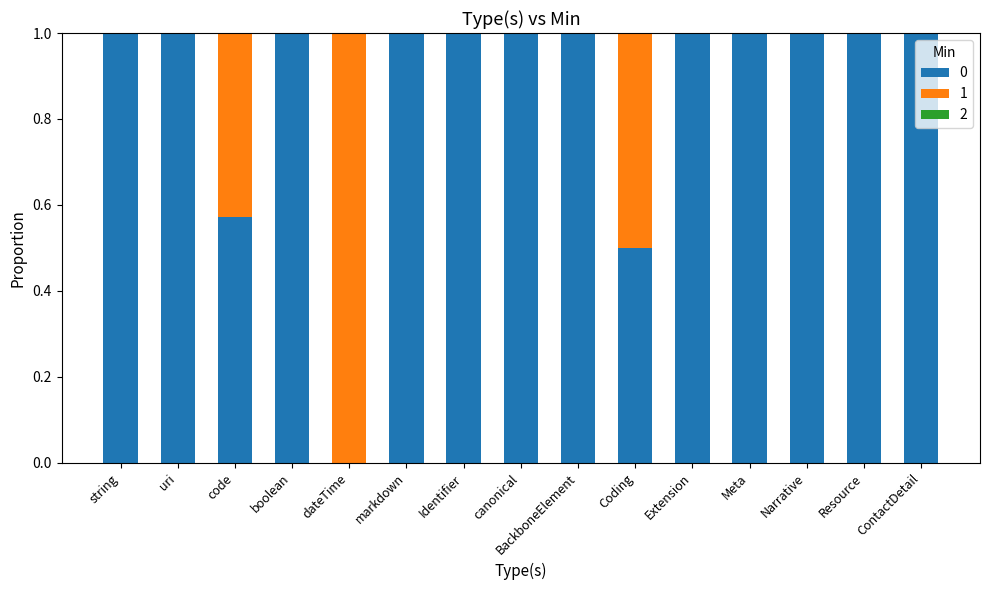

What is the maximum value for 0?

1.0